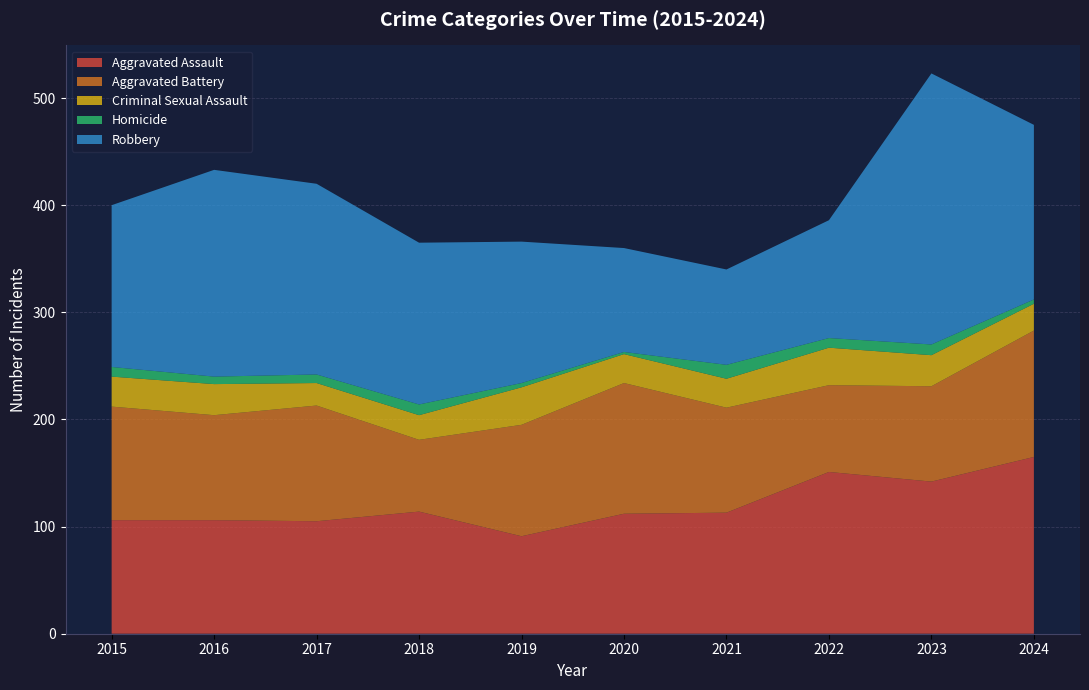

Reading left to right, what are all the values shown in this chart?

Aggravated Assault: 2015=106	2016=106	2017=105	2018=114	2019=91	2020=112	2021=113	2022=151	2023=142	2024=165
Aggravated Battery: 2015=106	2016=98	2017=108	2018=67	2019=104	2020=122	2021=98	2022=81	2023=89	2024=118
Criminal Sexual Assault: 2015=28	2016=29	2017=21	2018=23	2019=35	2020=27	2021=27	2022=35	2023=29	2024=25
Homicide: 2015=9	2016=7	2017=8	2018=10	2019=4	2020=2	2021=13	2022=9	2023=10	2024=4
Robbery: 2015=151	2016=193	2017=178	2018=151	2019=132	2020=97	2021=89	2022=110	2023=253	2024=163